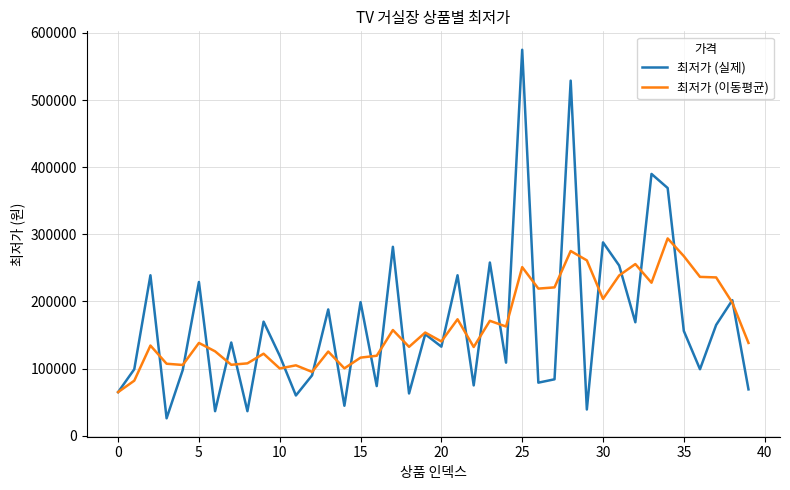

Which series has the widest spread of values?

최저가 (실제)